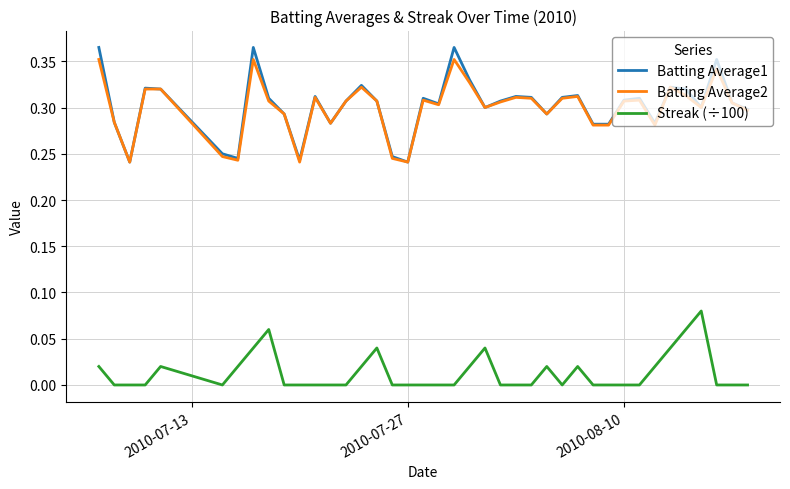

True or false: Batting Average1 and Streak (÷100) intersect in this chart.

False